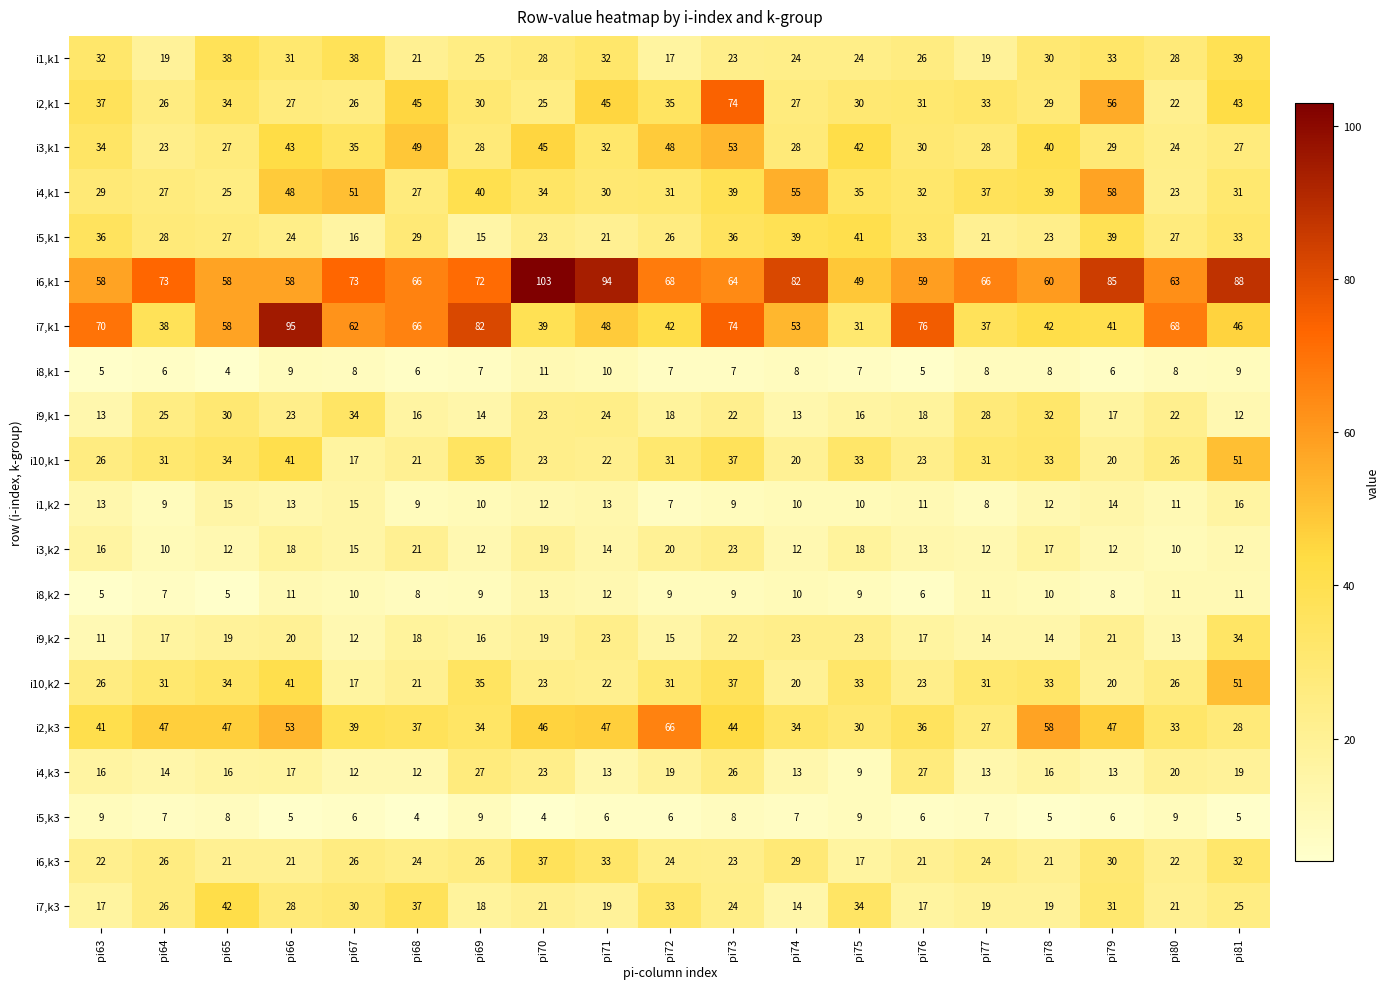

Which series has the largest total across all categories?

i6,k1